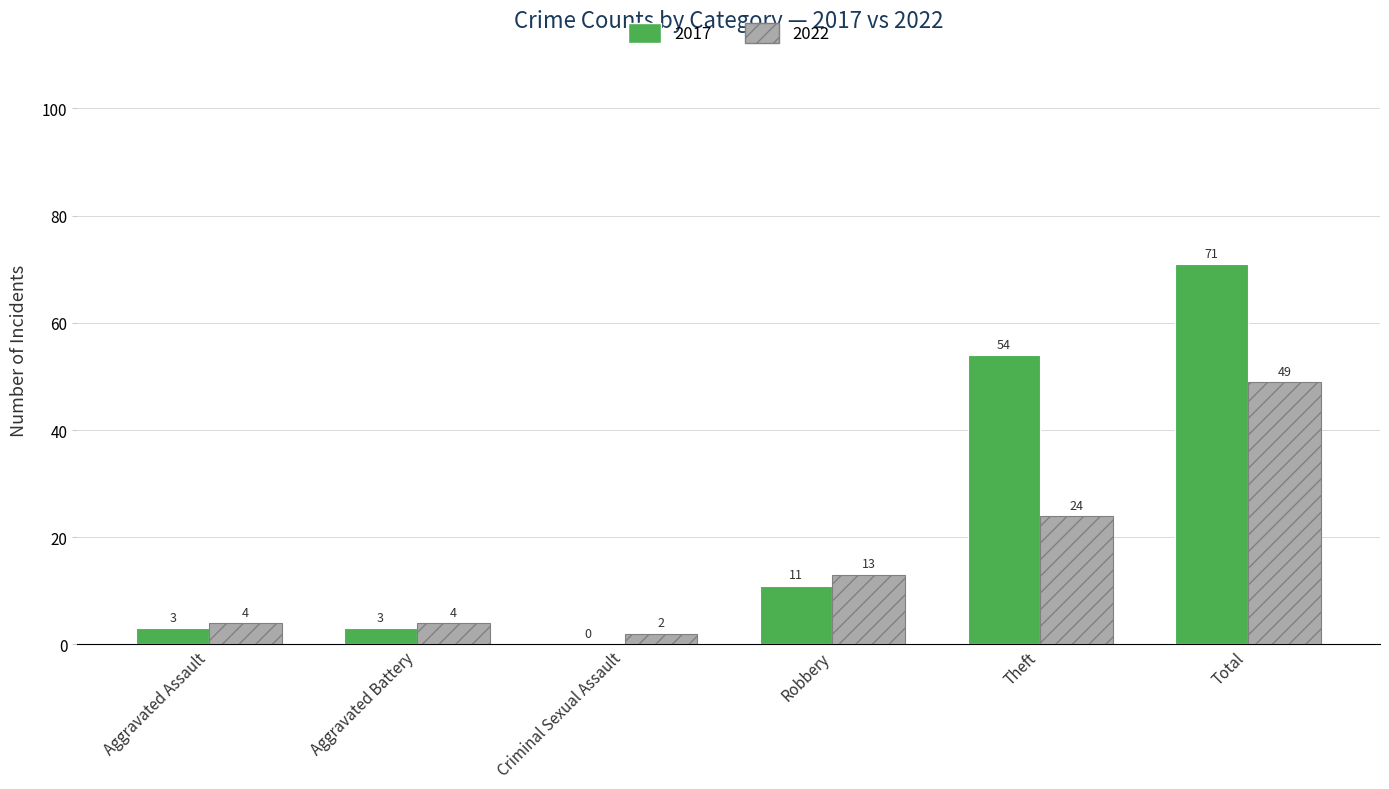

The value of 2017 at Aggravated Battery is 3. True or false?

True